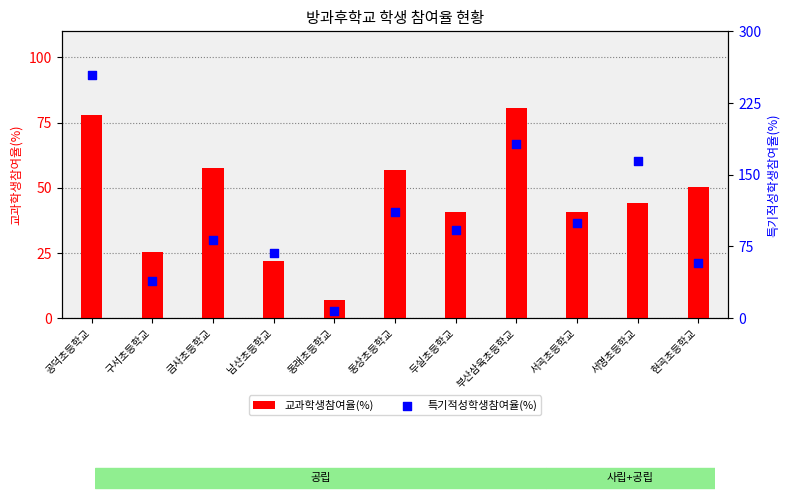

Is the value of 교과학생참여율(%) at 구서초등학교 greater than the value of 특기적성학생참여율(%) at 구서초등학교?

No